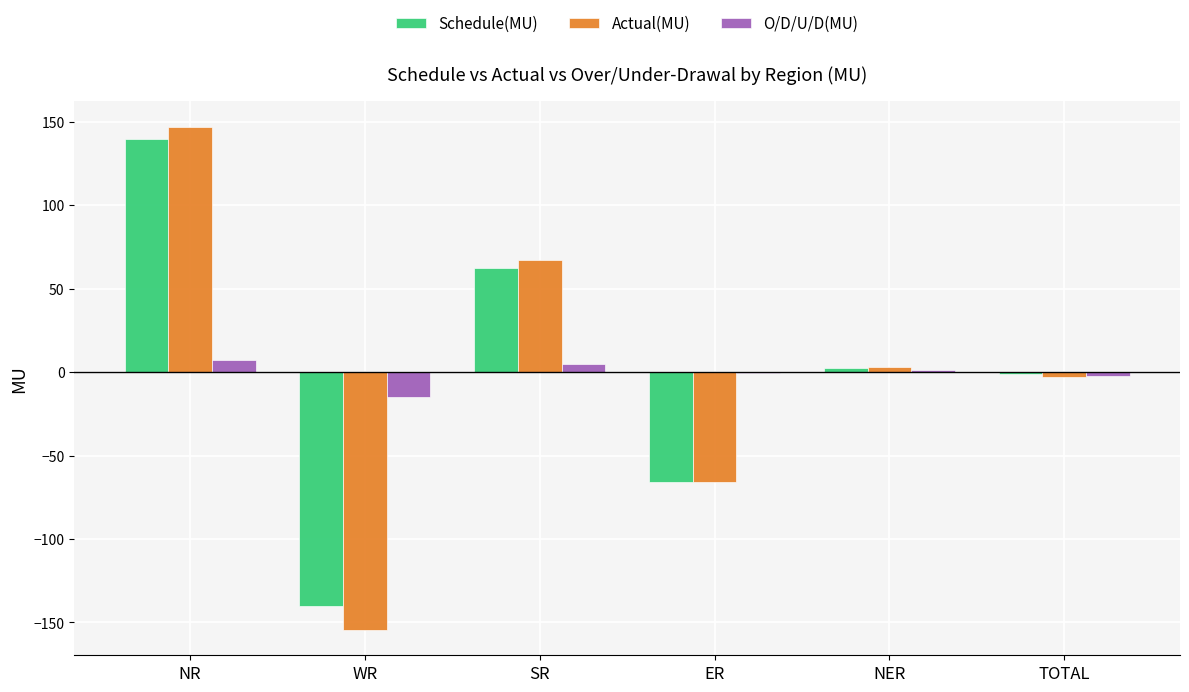

At which category is the sum across all series the highest?

NR